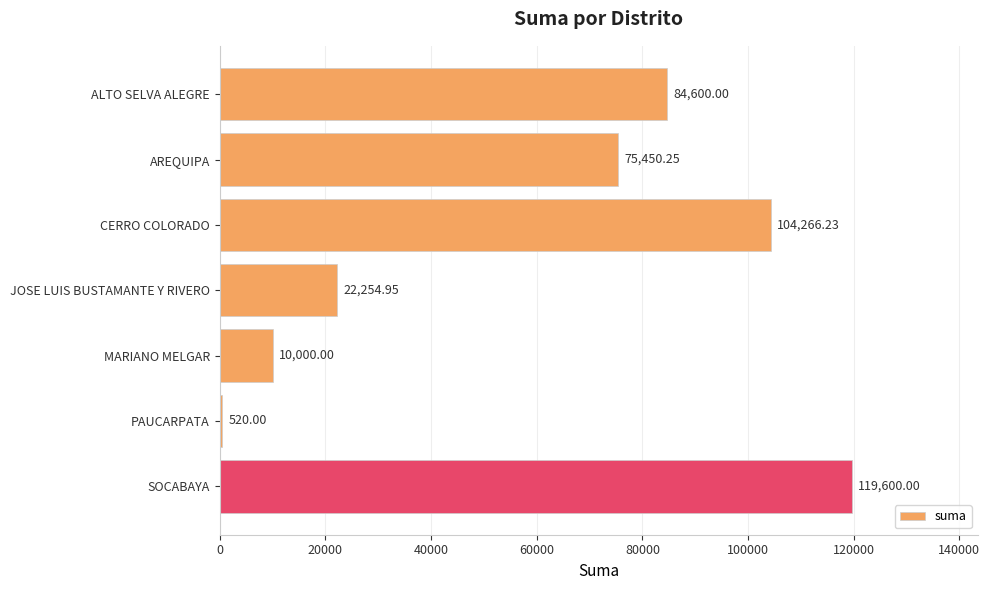

Are the bars grouped side by side (vs. stacked)?

No